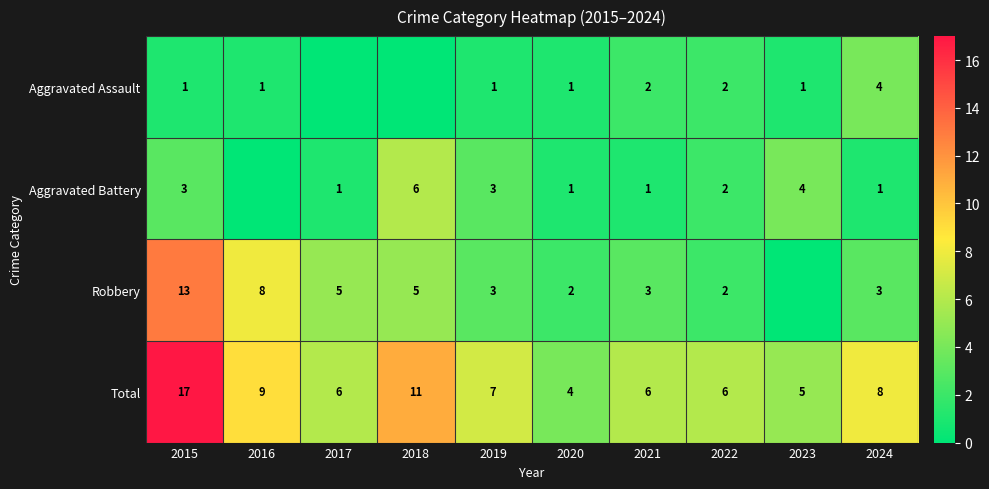

What is the difference between the second highest and minimum values in the Total series?

7